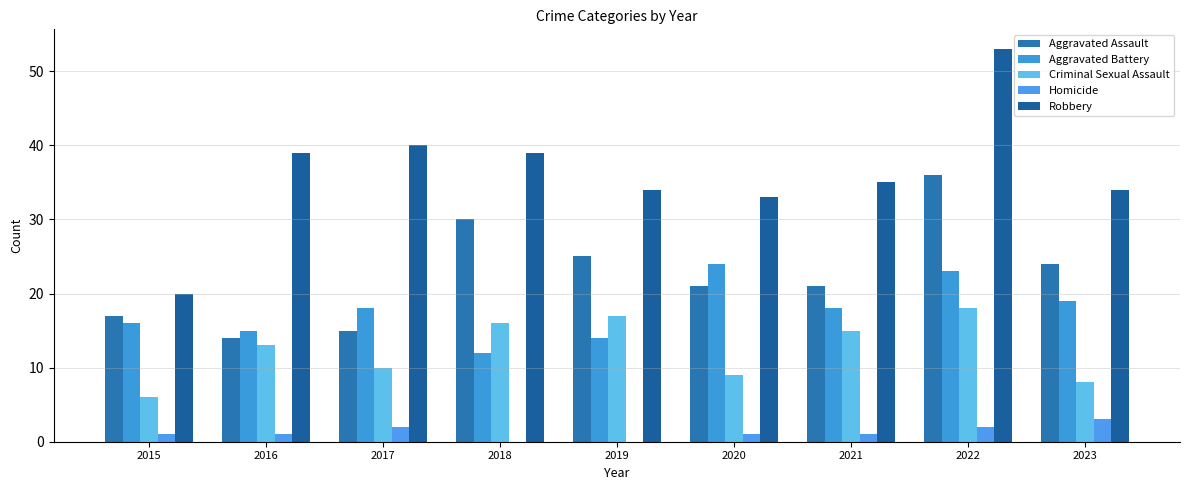

List the labels in order of Criminal Sexual Assault value, smallest first.

2015, 2023, 2020, 2017, 2016, 2021, 2018, 2019, 2022